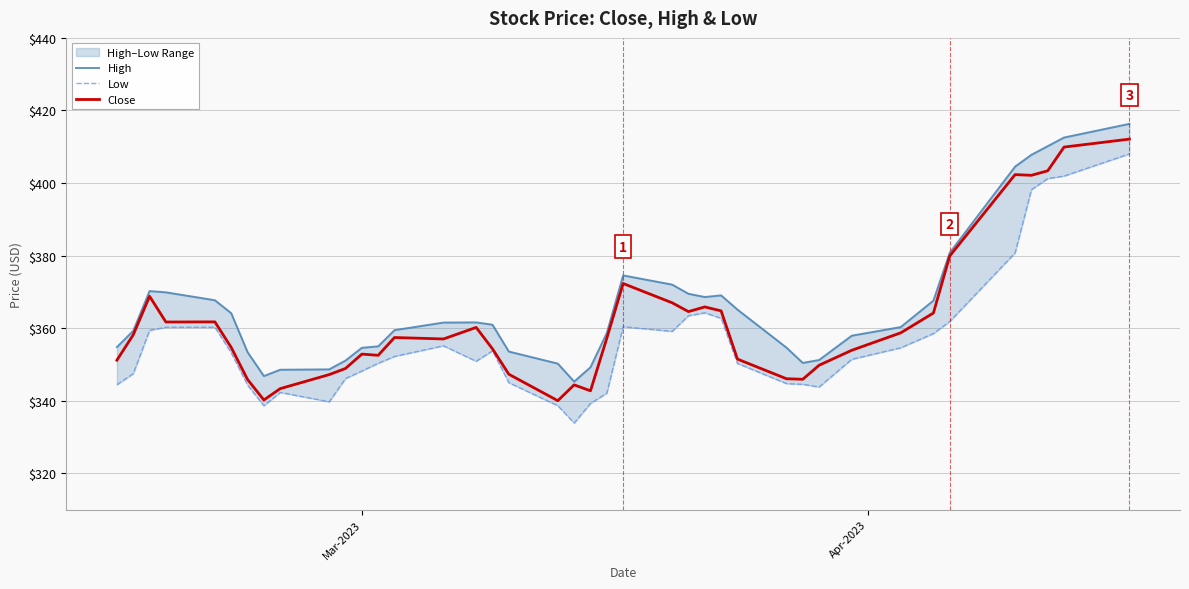

What is the maximum value for Close?

412.1